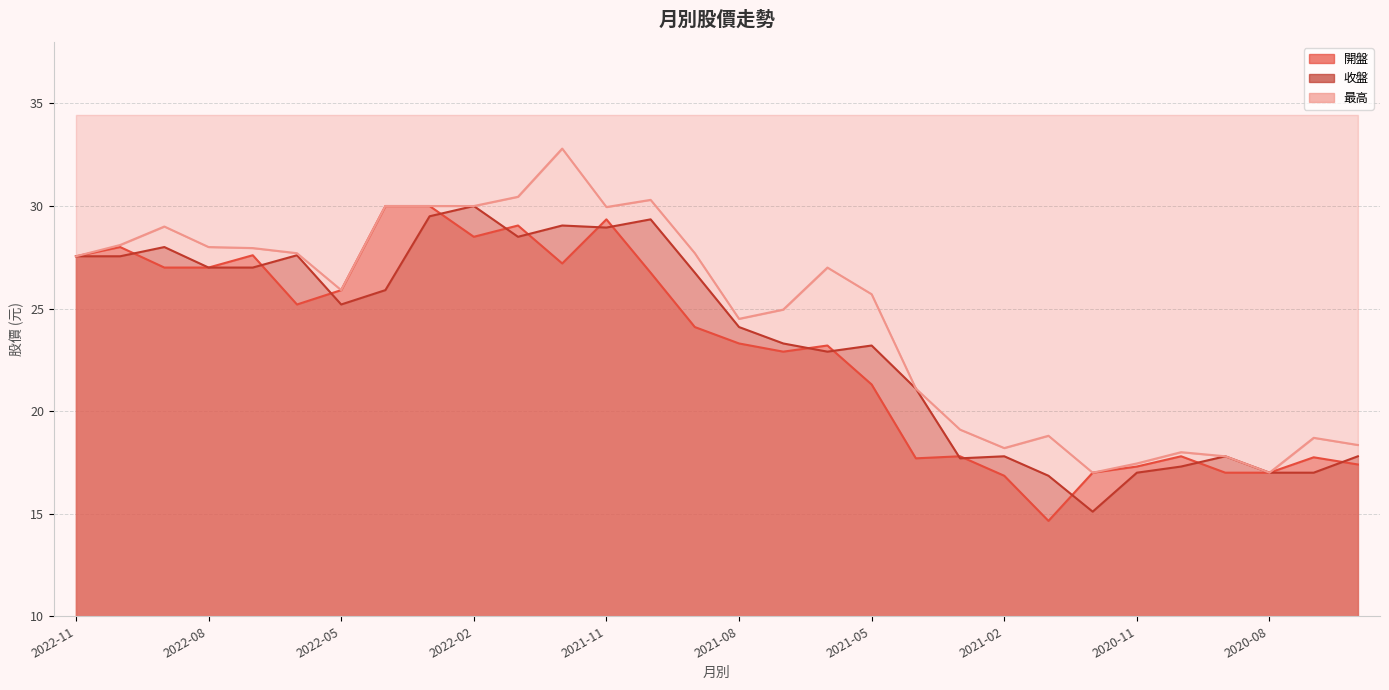

In 最高, how many points are lower than both neighbors (excluding endpoints)?

6